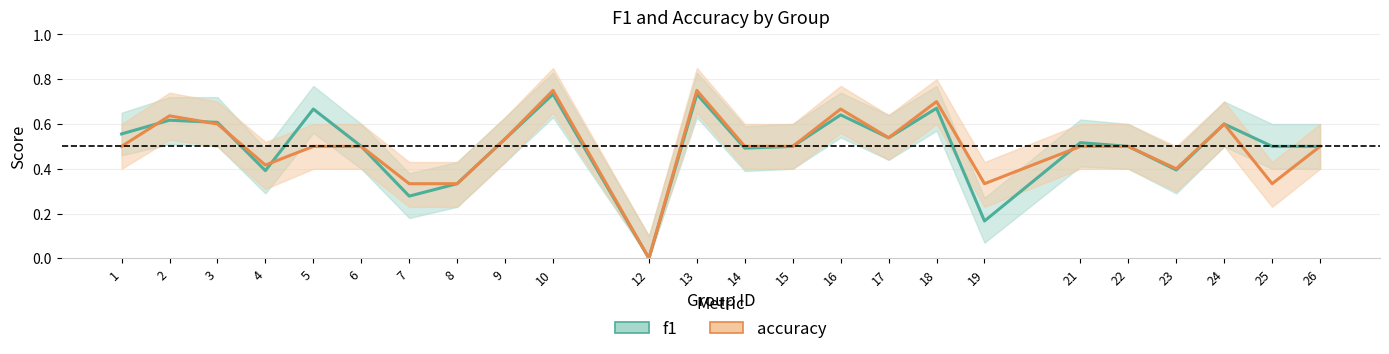

How many positive values does the f1 series have?

23